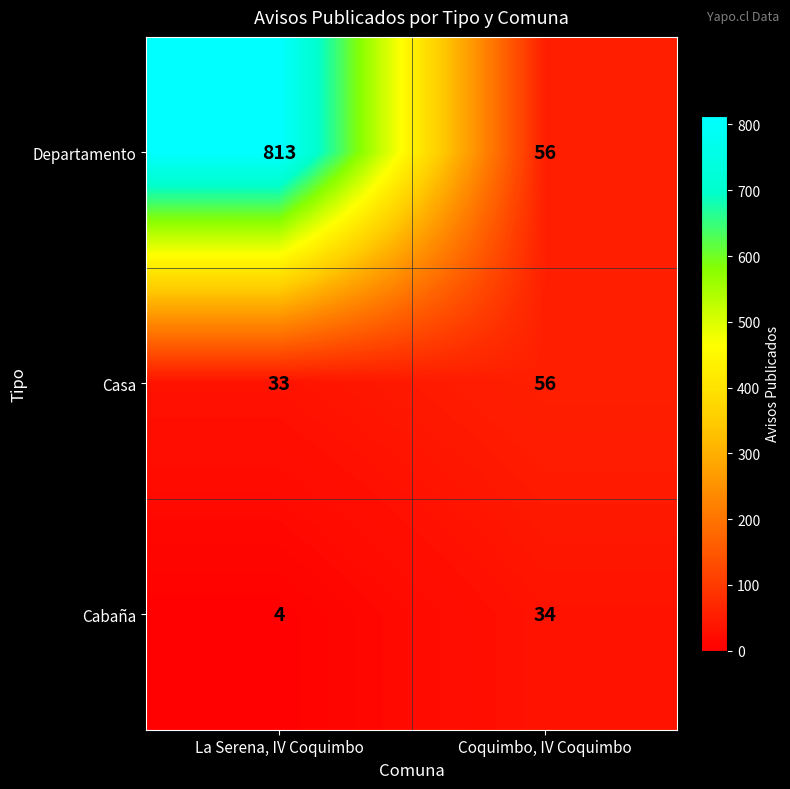

What is the sum of all Cabaña values?

38